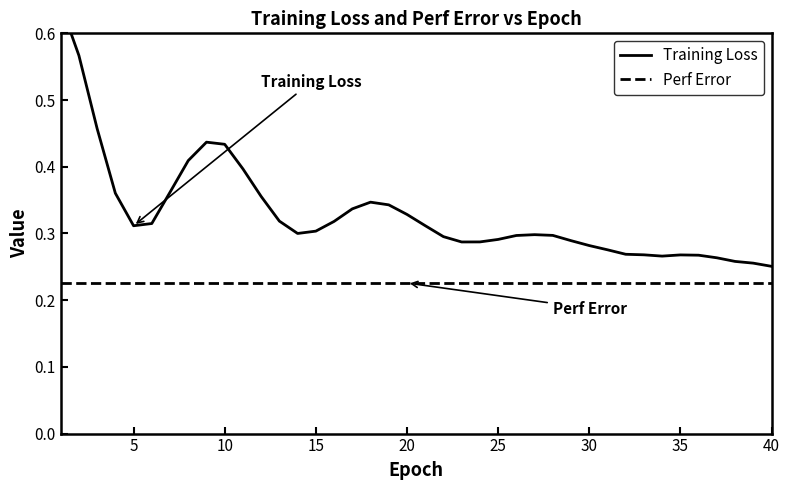

Does the chart display data point markers on the line(s)?

No